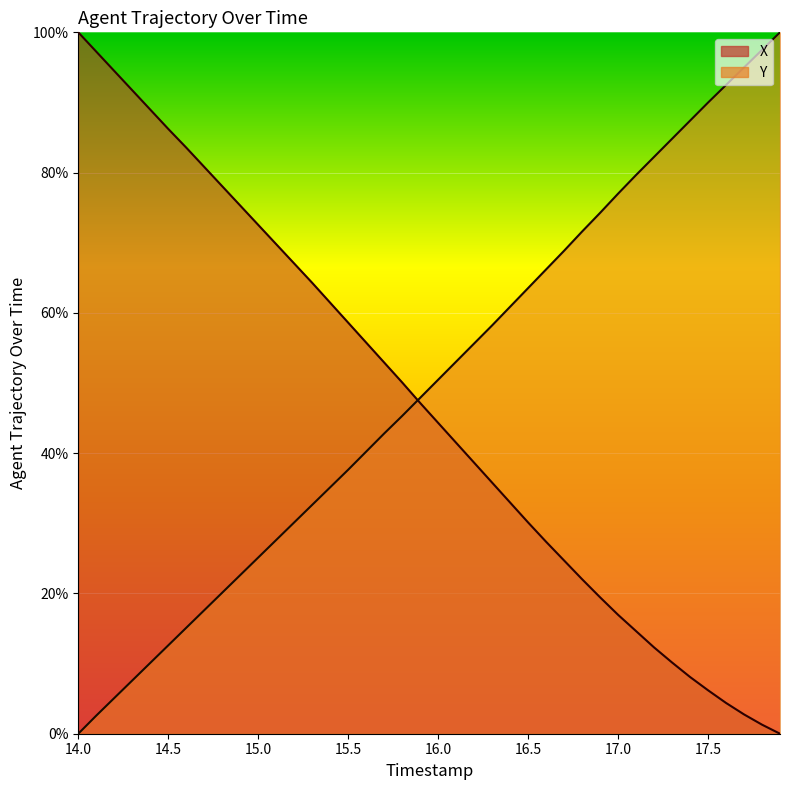

How many categories are shown in the chart?

40